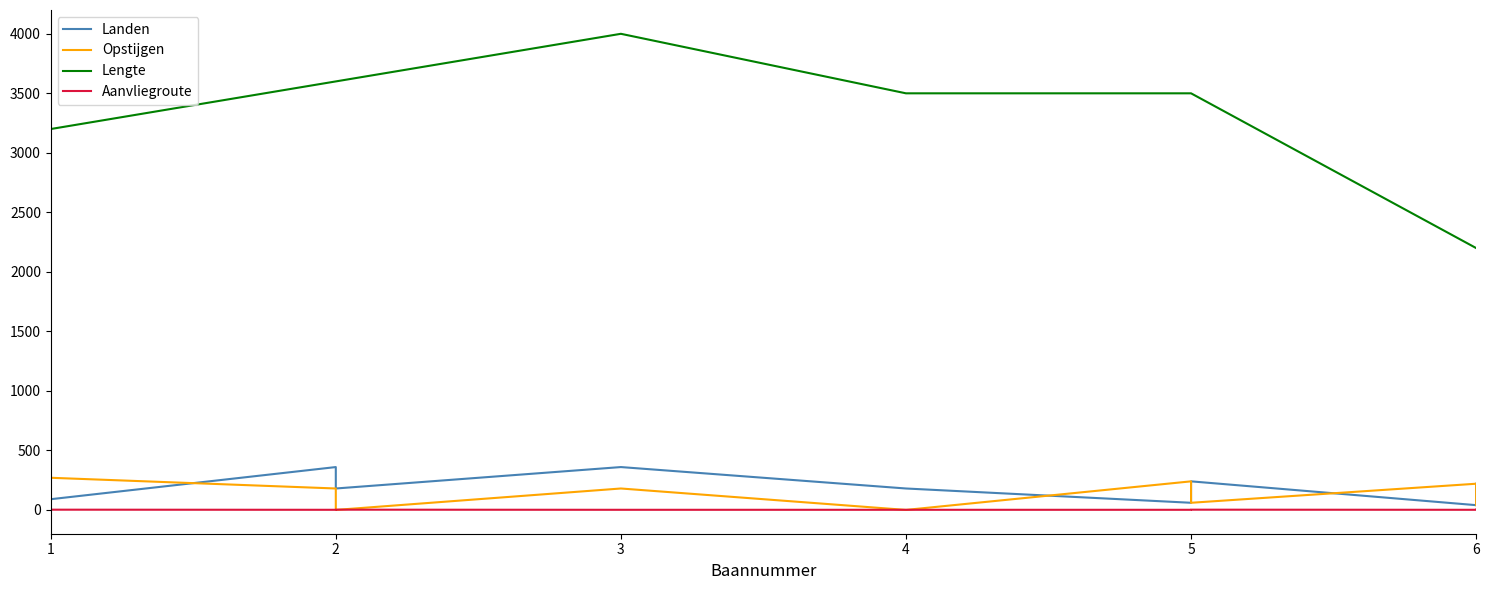

Reading right to left, extract all data points from this chart.

Landen: 220	40	240	60	180	360	180	360	90	270
Opstijgen: 40	220	60	240	0	180	0	180	270	90
Lengte: 2200	2200	3500	3500	3500	4000	3600	3600	3200	3200
Aanvliegroute: 2	1	2	1	1	1	2	1	2	1